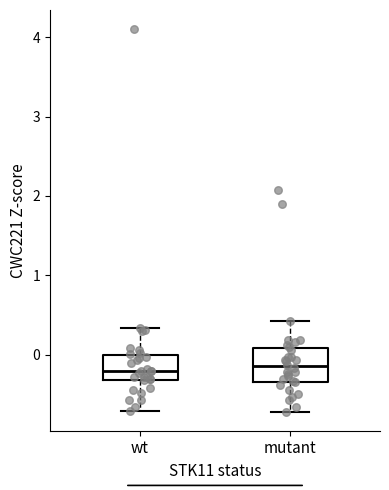

Reading left to right, transcribe this box plot: for each box, give where its median line is, the range the box spans, and where its two whiskers end, as read against the y-axis. The values are not printed on the chart, so give them approximately, as read against the axis.

wt: median -0.2, box -0.3 to 0.0, whiskers -0.7 to 0.3
mutant: median -0.1, box -0.3 to 0.1, whiskers -0.7 to 0.4